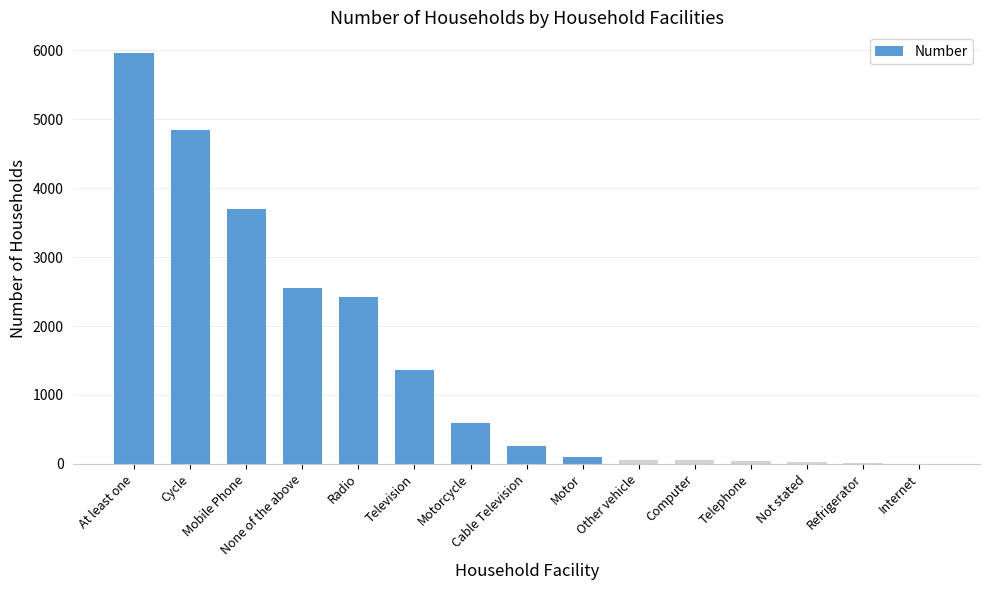

Where is the data nearest to the value 2982?

None of the above